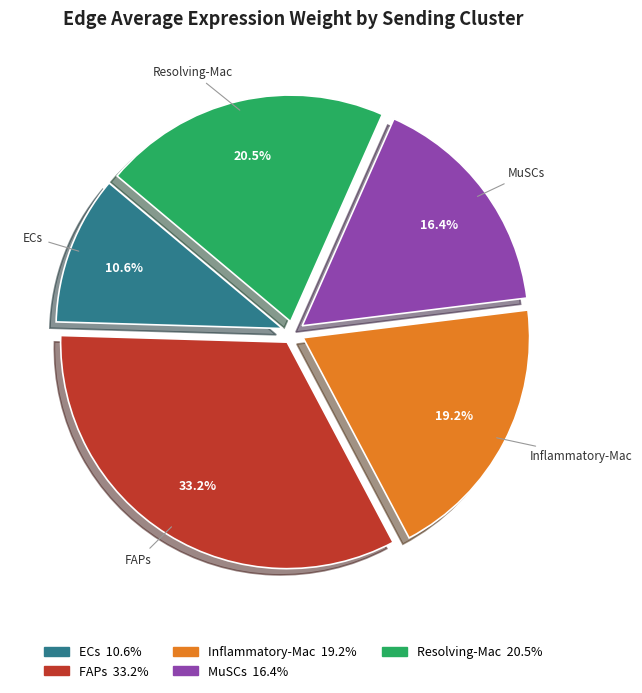

To the nearest percent, what portion does MuSCs represent?

16%